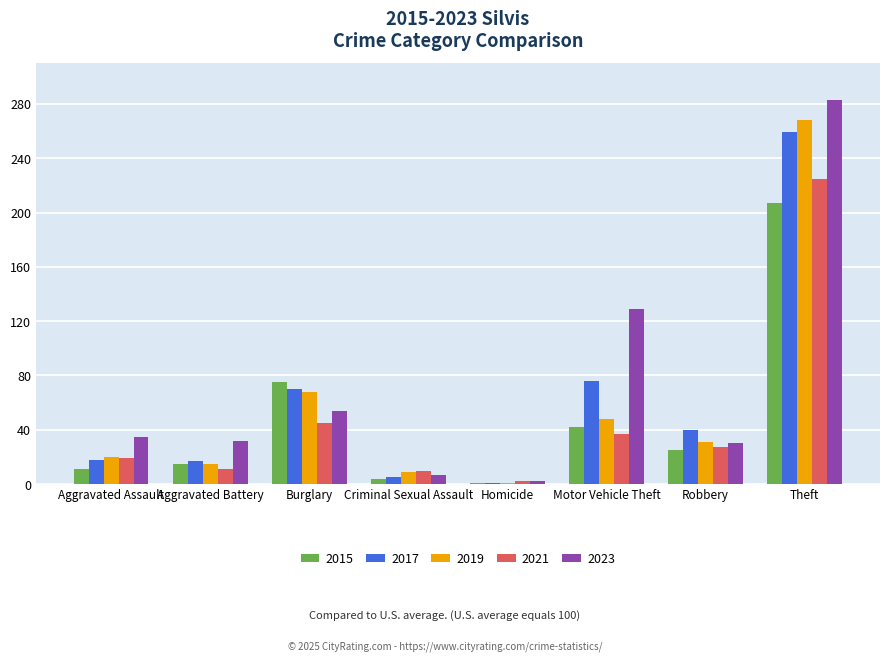

How many distinct data groups are displayed?

5